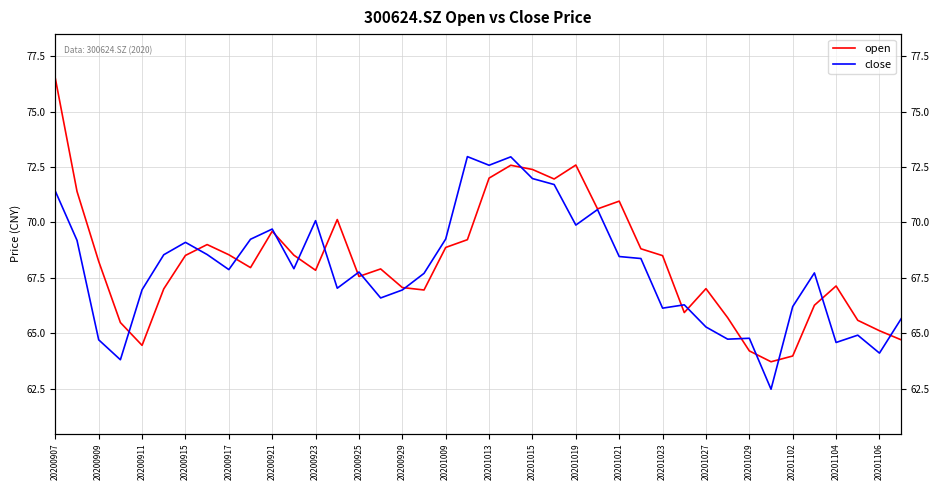

List the labels in order of open value, smallest first.

33, 34, 32, 20200917, 39, 38, 20200915, 37, 31, 29, 35, 20201102, 20200921, 30, 20201029, 36, 20201023, 20201019, 20201027, 20201009, 20200911, 28, 20200923, 20201015, 20200929, 27, 20201104, 20200925, 20201106, 20201013, 20201021, 25, 26, 20200909, 23, 20, 22, 21, 24, 20200907